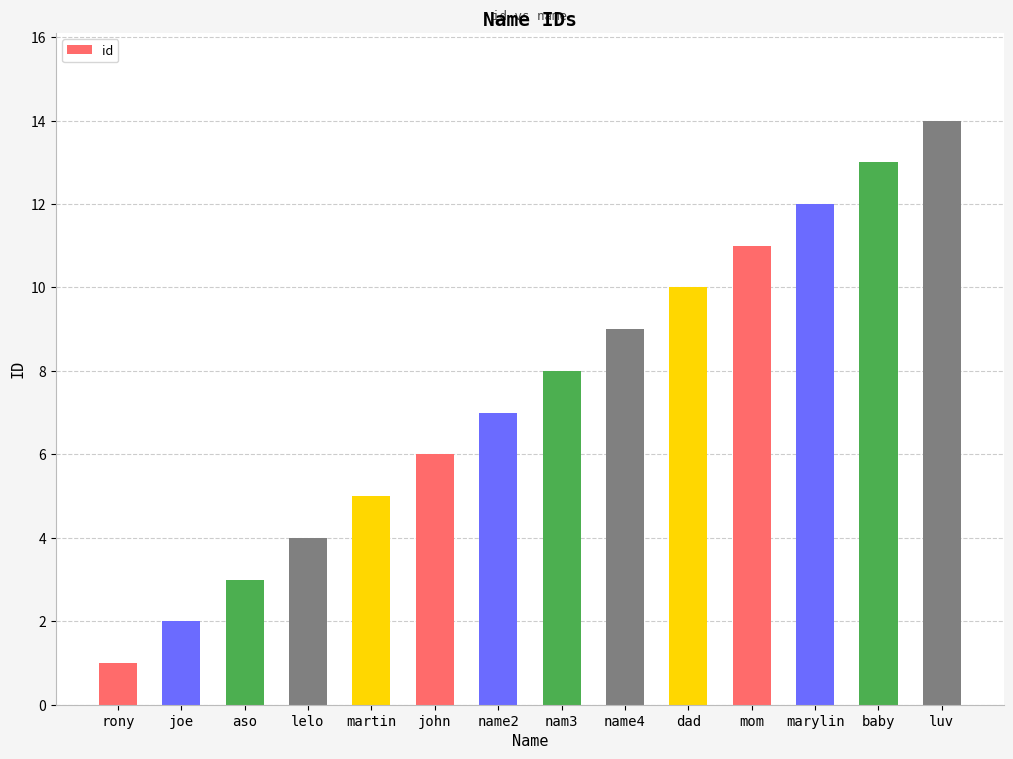

What is the ratio of the value at name4 to the value at martin?

1.8